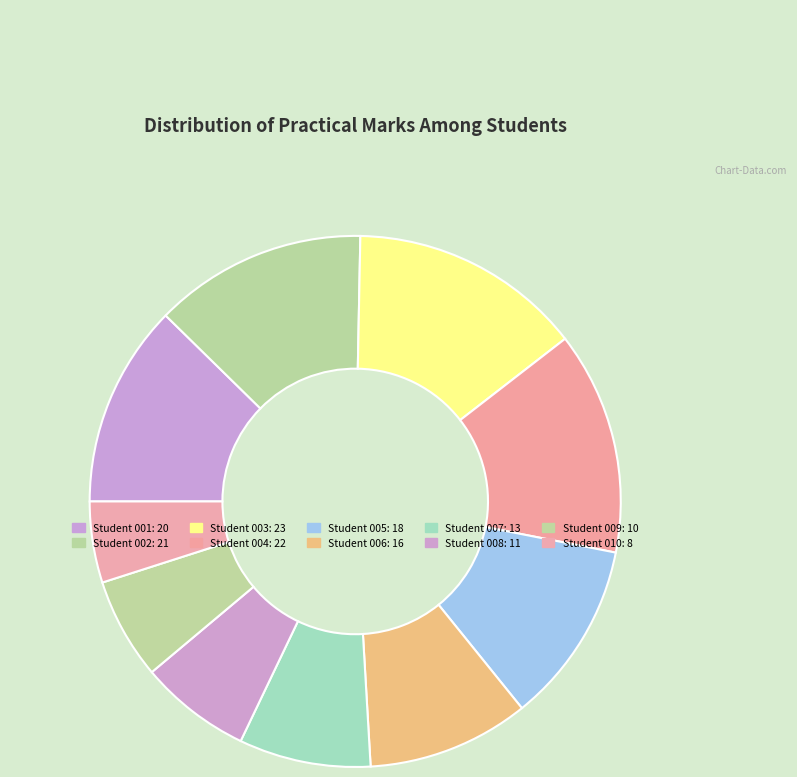

Rank the categories by value from lowest to highest.

232115010, 232115009, 232115008, 232115007, 232115006, 232115005, 232115001, 232115002, 232115004, 232115003